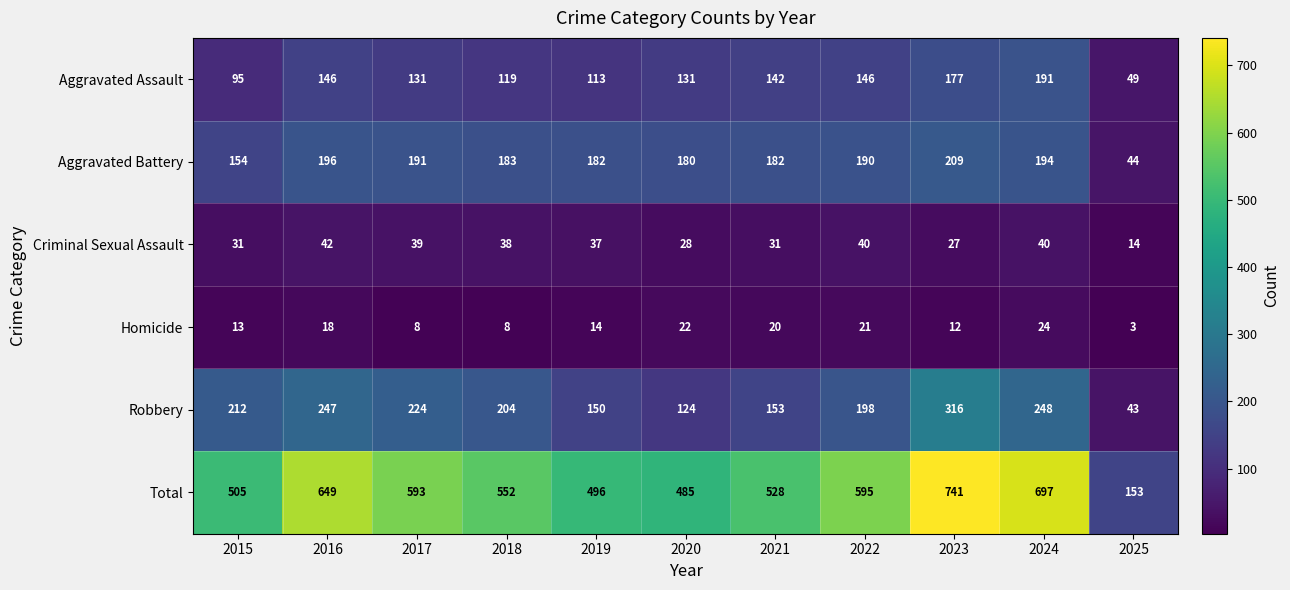

At which label does Homicide first exceed 14?

2016